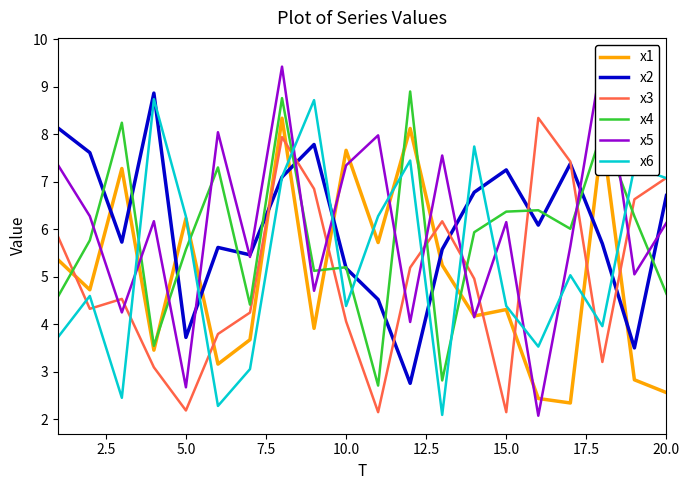

The x2 series shows 7.2 at 15.0. True or false?

True